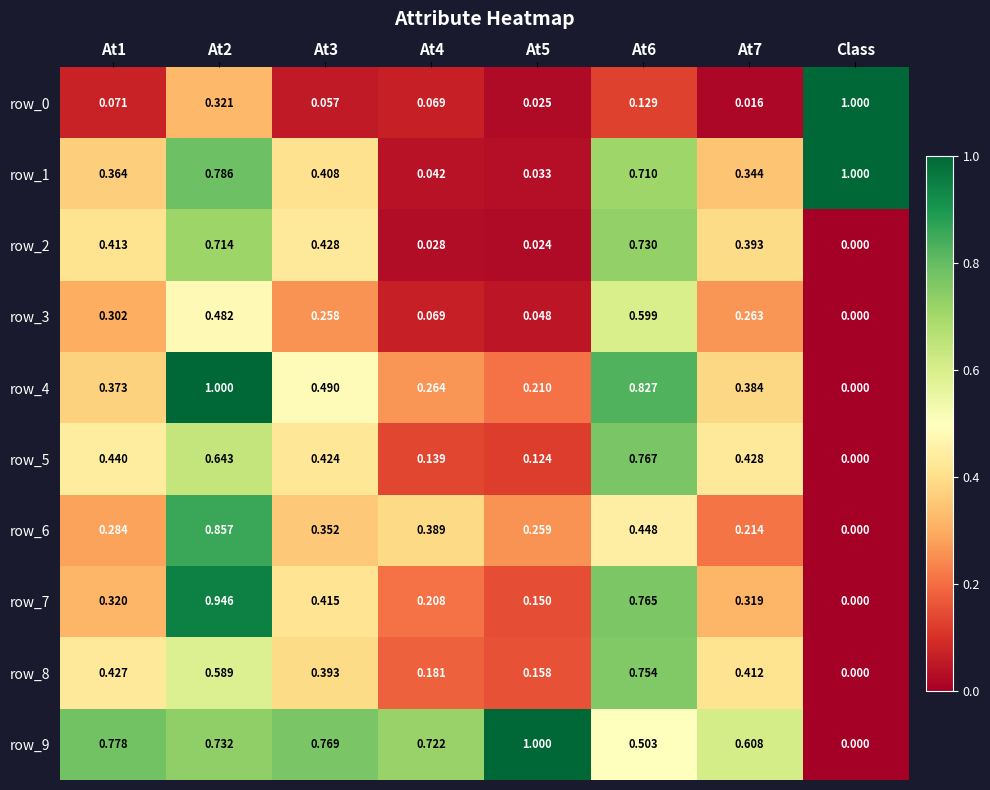

Where is row_2 nearest to the value 0?

Class